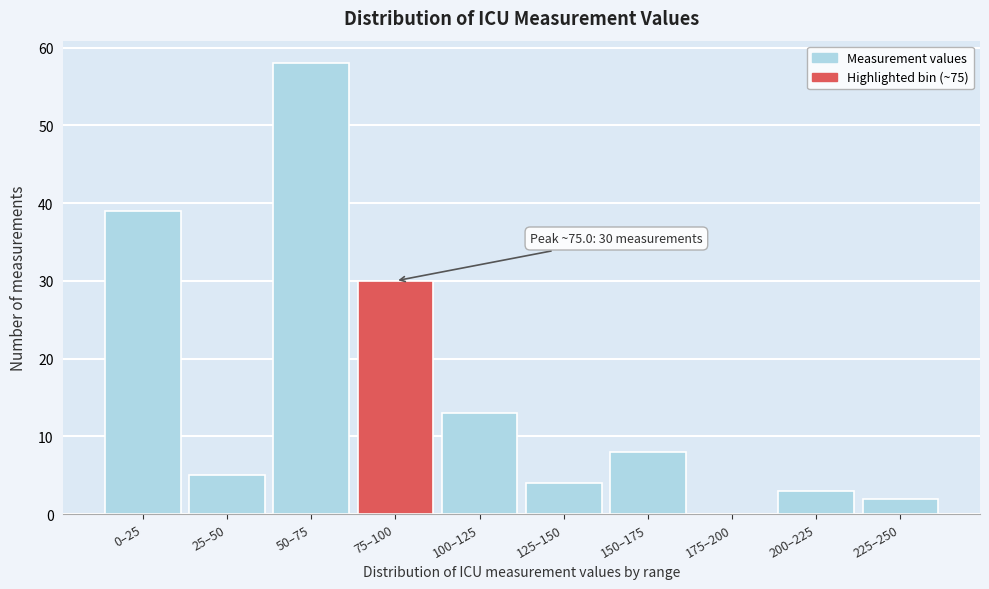

Reading left to right, extract all data points from this chart.

0–25=39	25–50=5	50–75=58	75–100=30	100–125=13	125–150=4	150–175=8	175–200=0	200–225=3	225–250=2